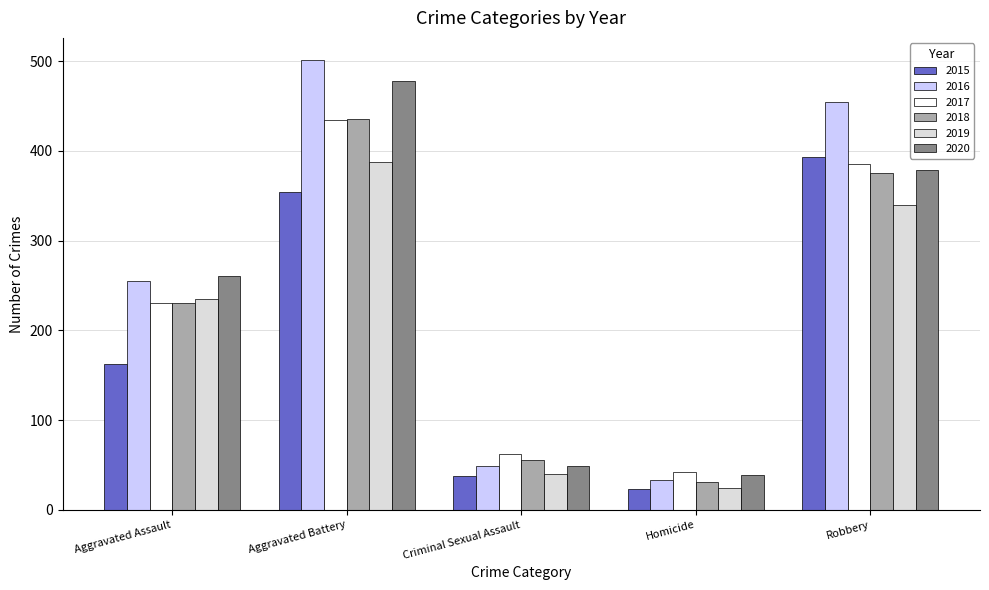

What position from the left is Robbery?

5